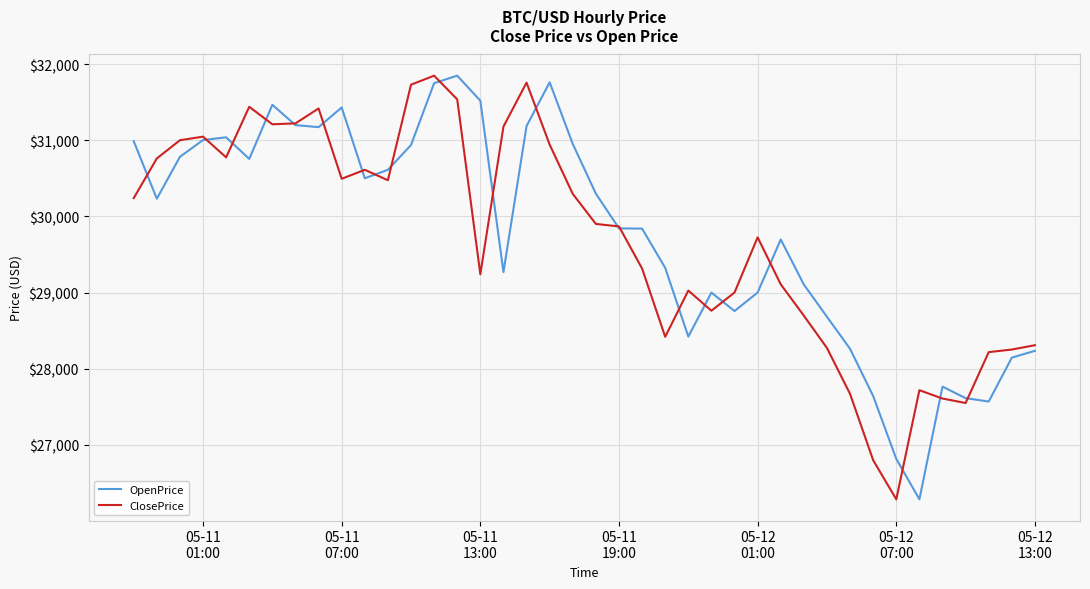

True or false: OpenPrice has more than 0 interior local peaks.

True